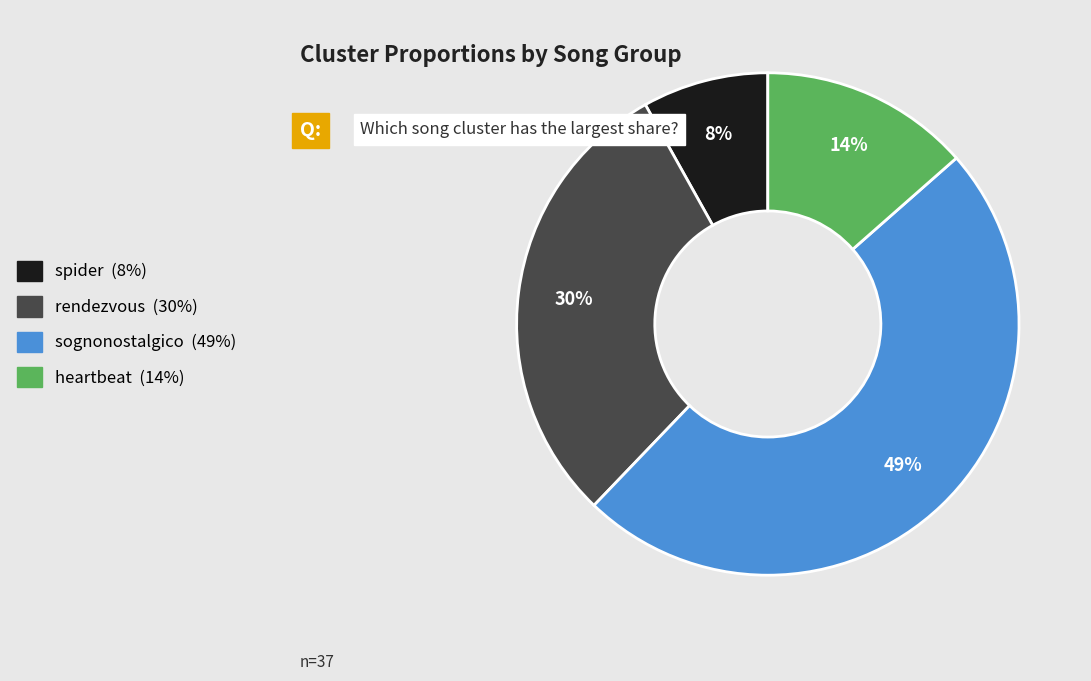

To the nearest percent, what is the combined percentage of spider and rendezvous?

38%